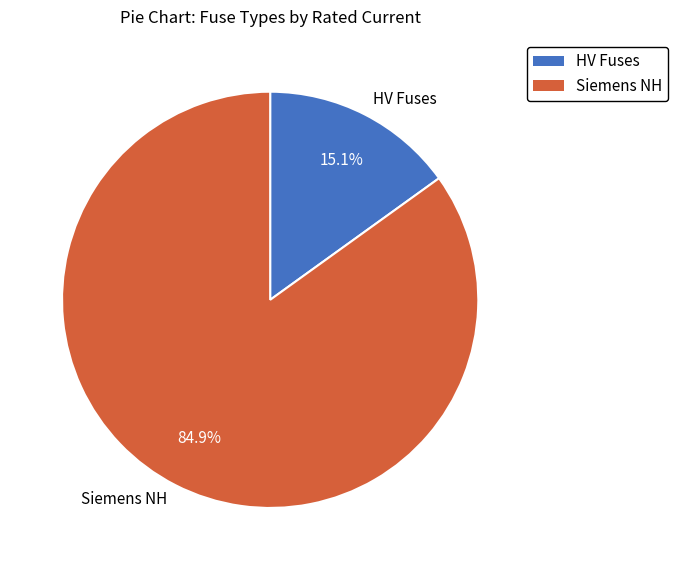

Does any single category account for the majority?

Yes